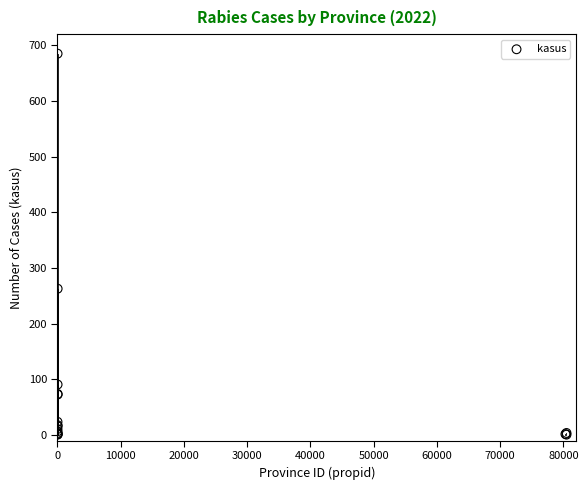

What Y value in the scatter plot is closest to 343?

263